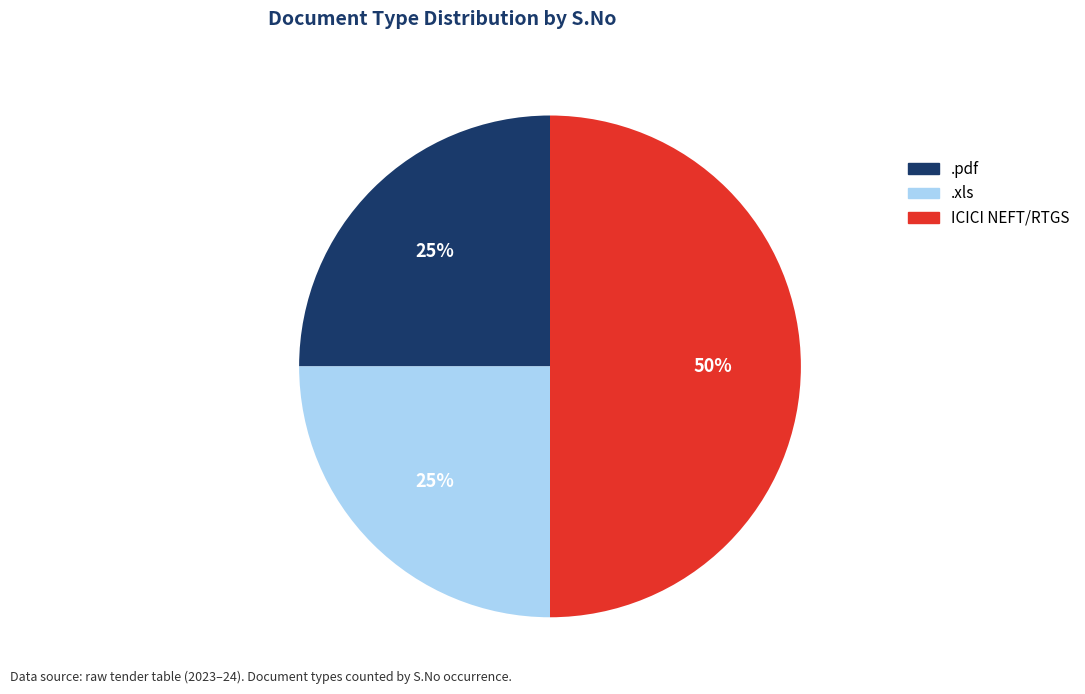

Does .pdf account for over 50% of the chart?

No